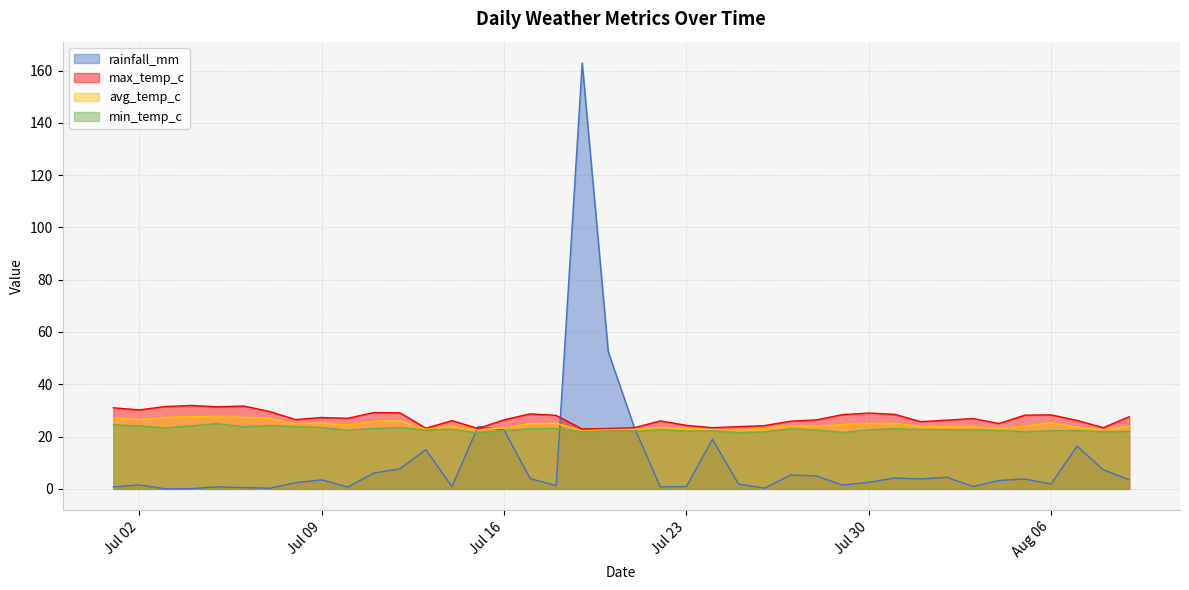

Which series has the widest spread of values?

rainfall_mm